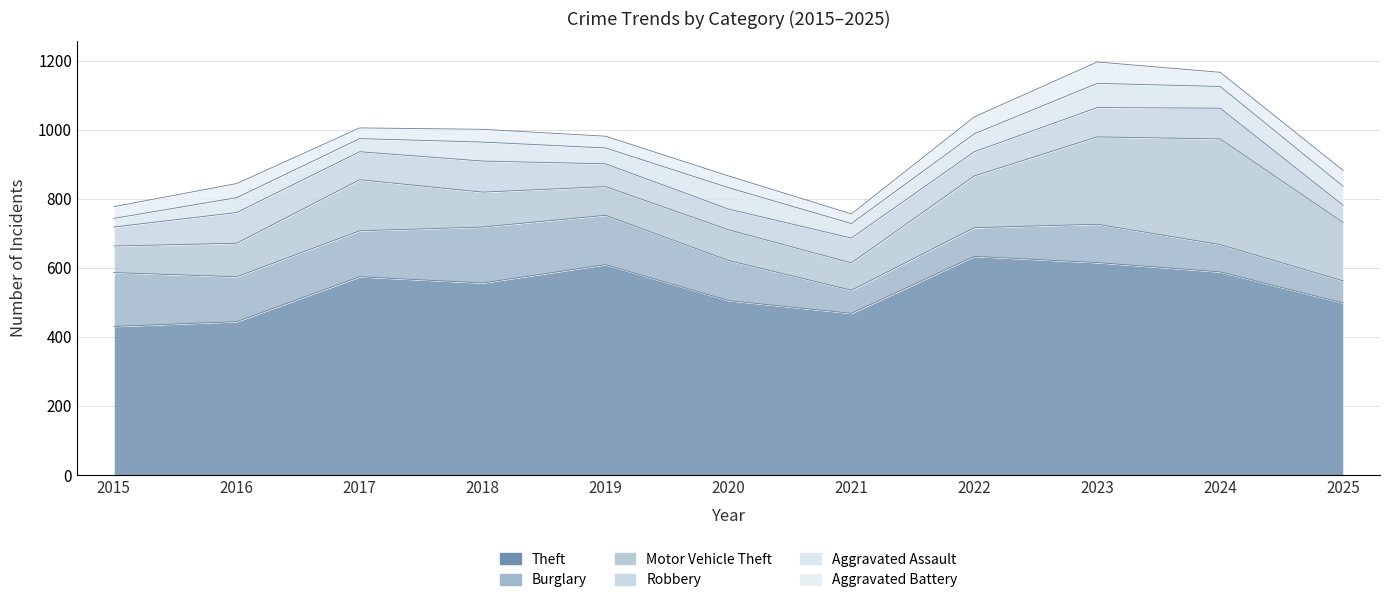

What is the total value across all series at 2017?

1005